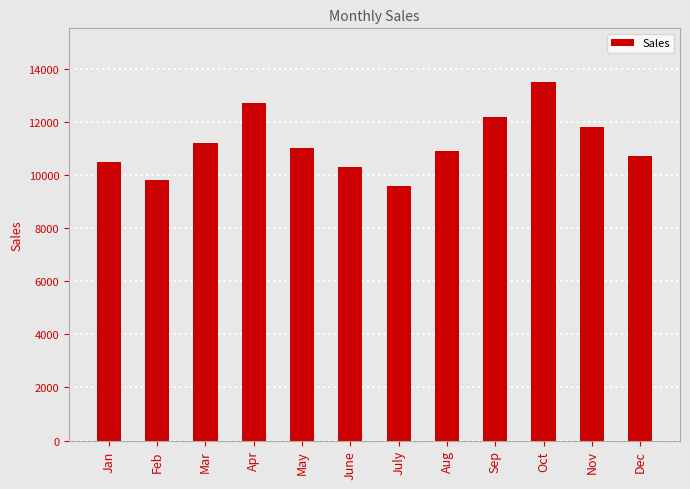

Read the value at June, to the nearest 50.

10300